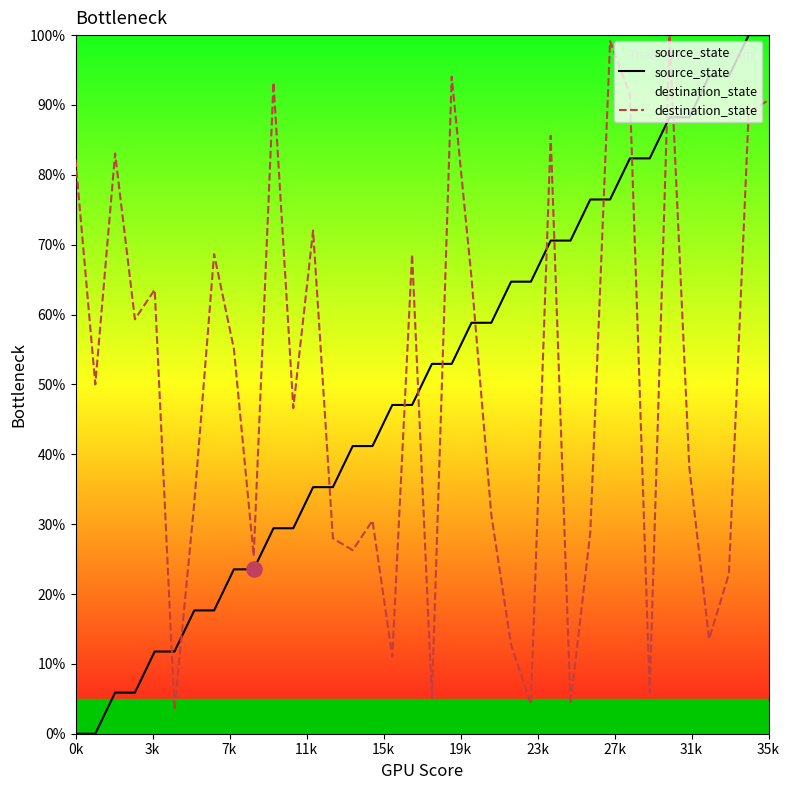

At which category is the sum across all series the highest?

35k